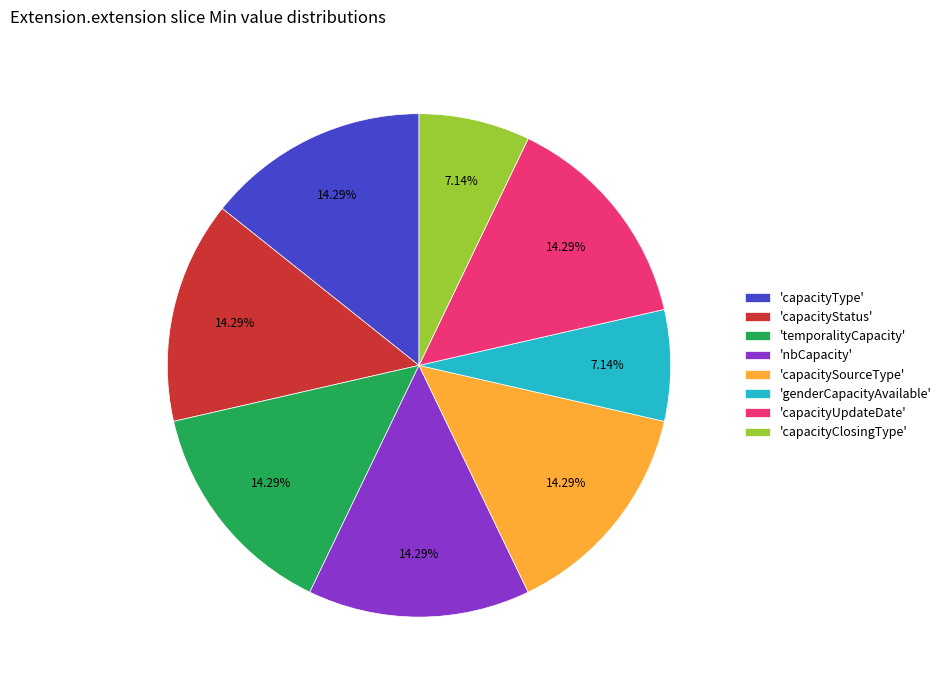

Do 'capacityType' and 'capacitySourceType' together represent more than half of the pie?

No